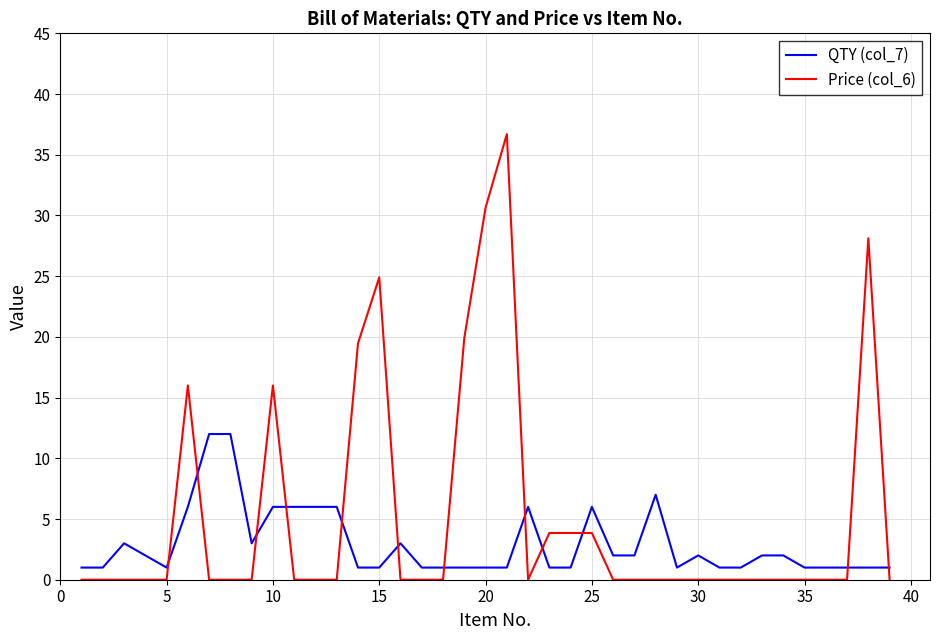

What is the difference between the maximum and minimum values in the QTY (col_7) series?

11.0